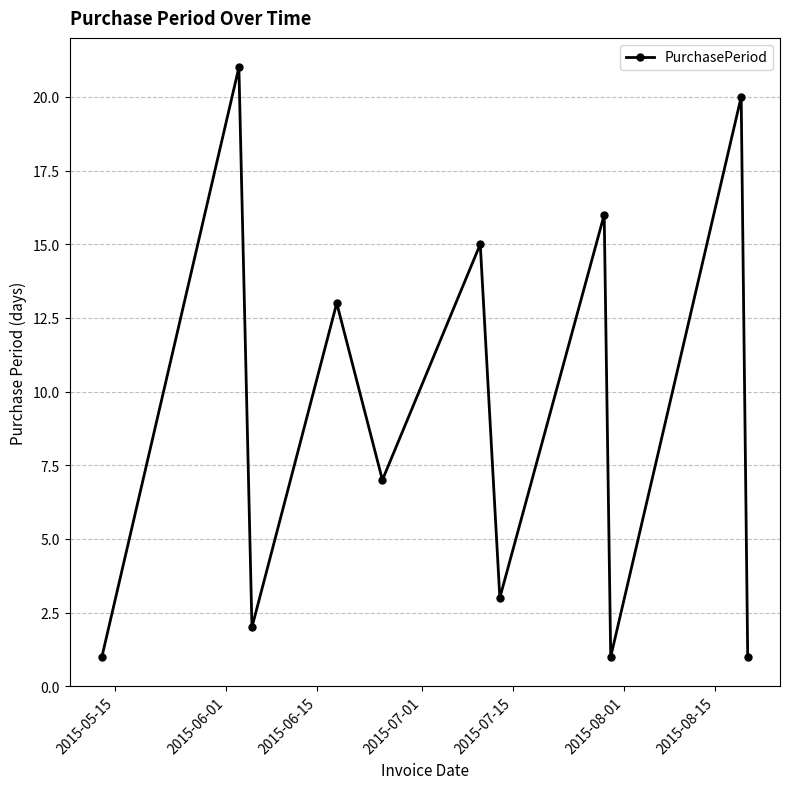

What is the value of the 6th point from the left?

15